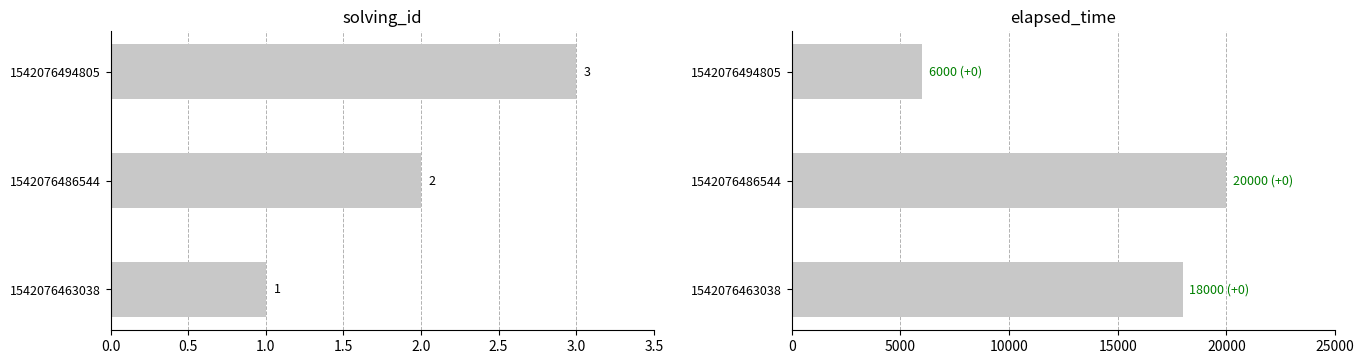

What is the difference between the maximum and second lowest values in the elapsed_time series?

2000